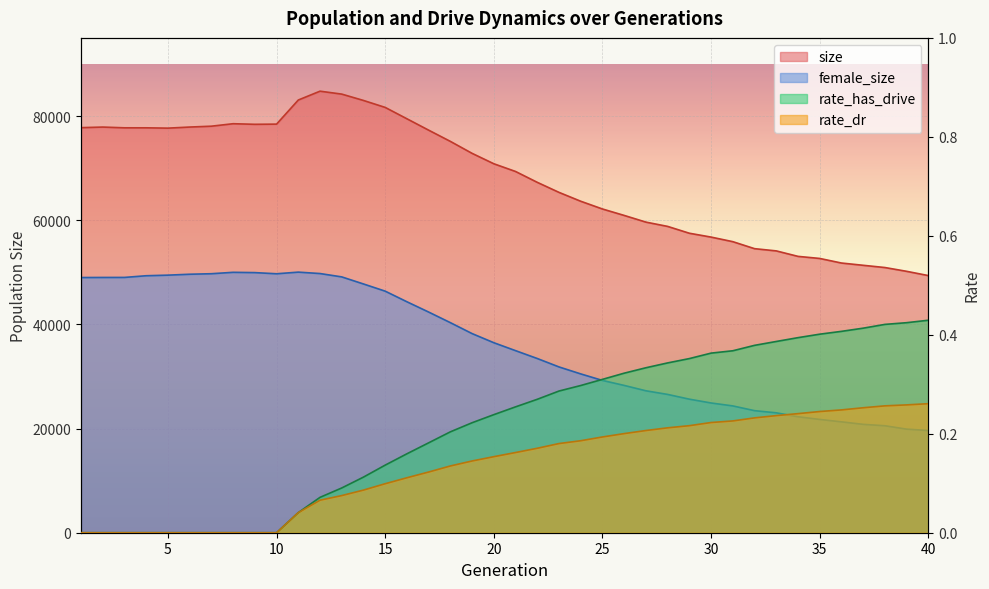

What value does the rate_dr series have at 16?

0.1